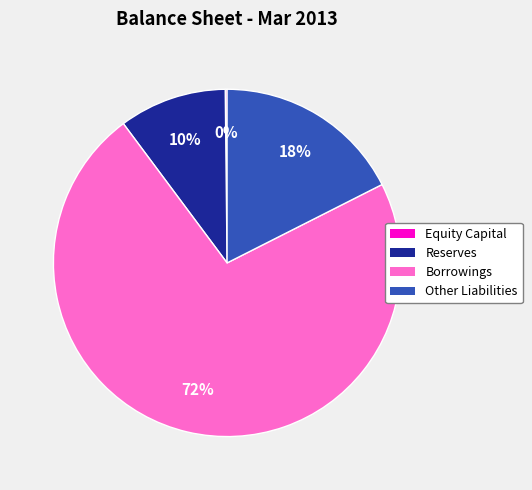

Between Reserves and Other Liabilities, which is larger?

Other Liabilities